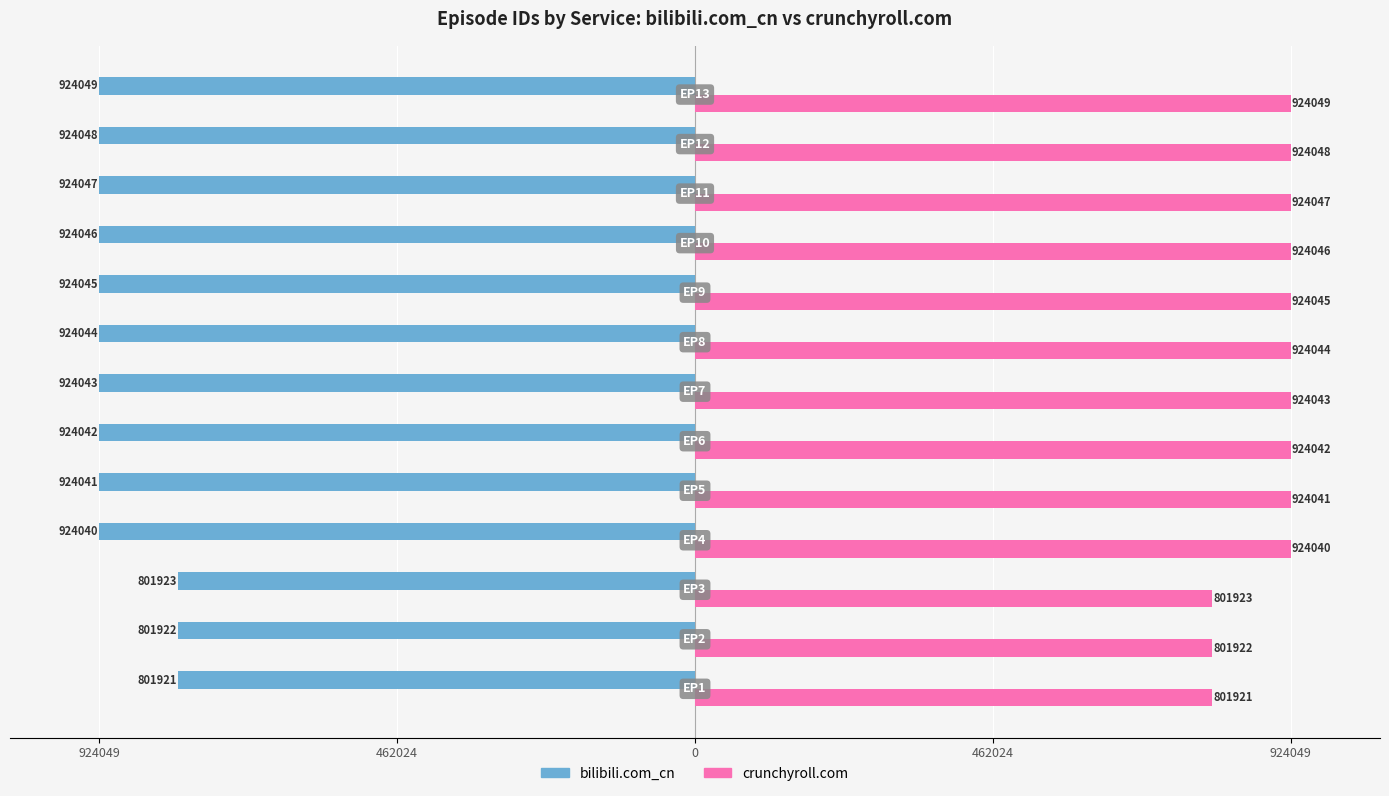

What are all the series names shown in the legend?

bilibili.com_cn, crunchyroll.com